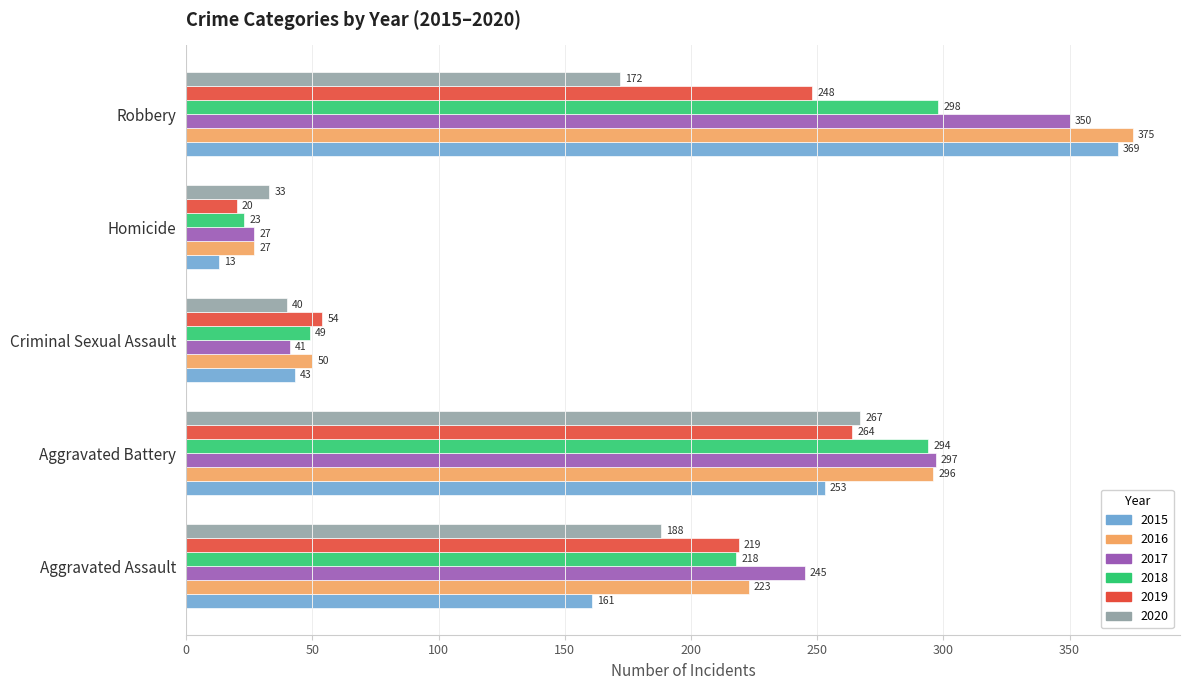

What are all the series names shown in the legend?

2015, 2016, 2017, 2018, 2019, 2020